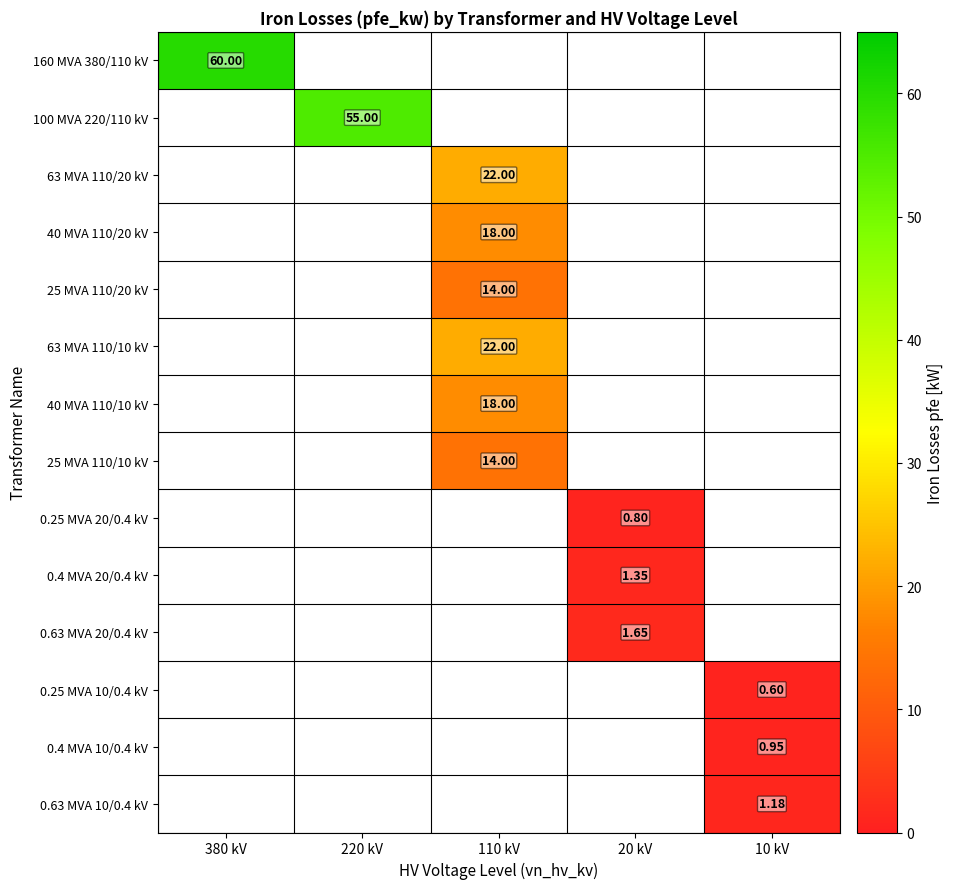

How many categories are shown in the chart?

5